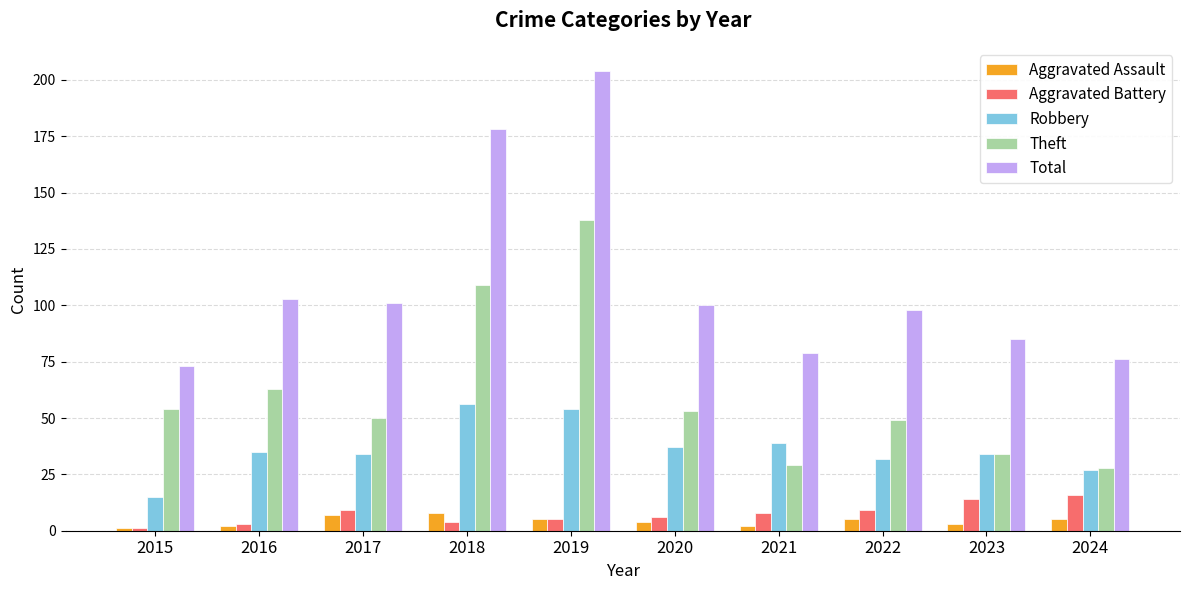

Rank the series by their maximum value, from lowest to highest.

Aggravated Assault, Aggravated Battery, Robbery, Theft, Total